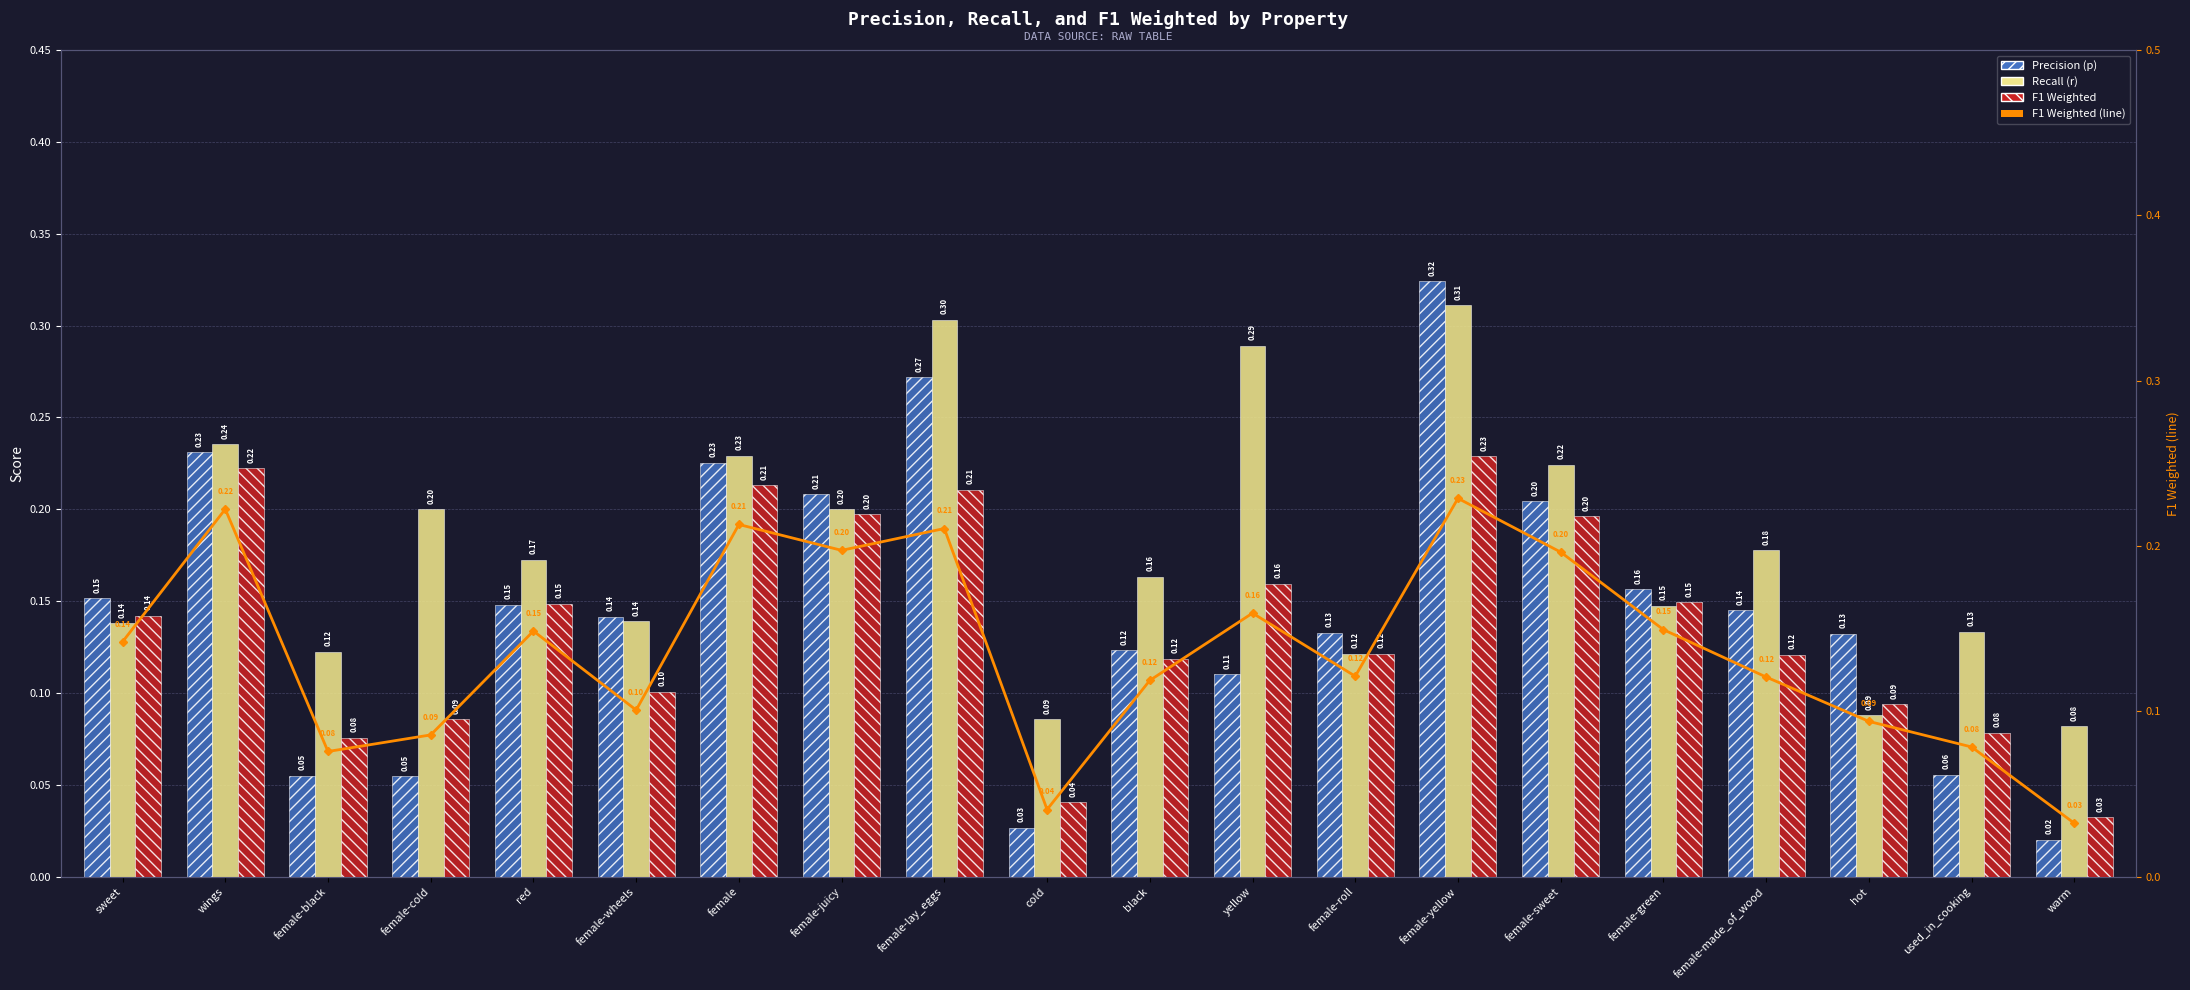

What is the maximum value for F1 Weighted?

0.2